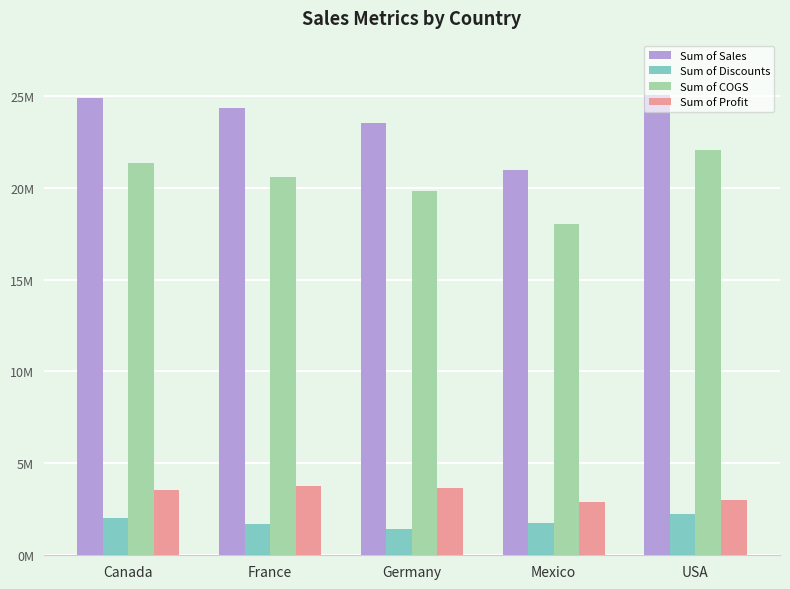

At which label is Sum of Discounts closest to 1827827?

Mexico